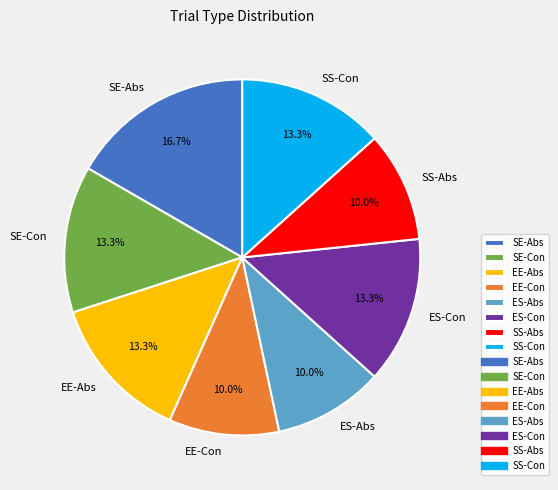

Does any single category account for the majority?

No